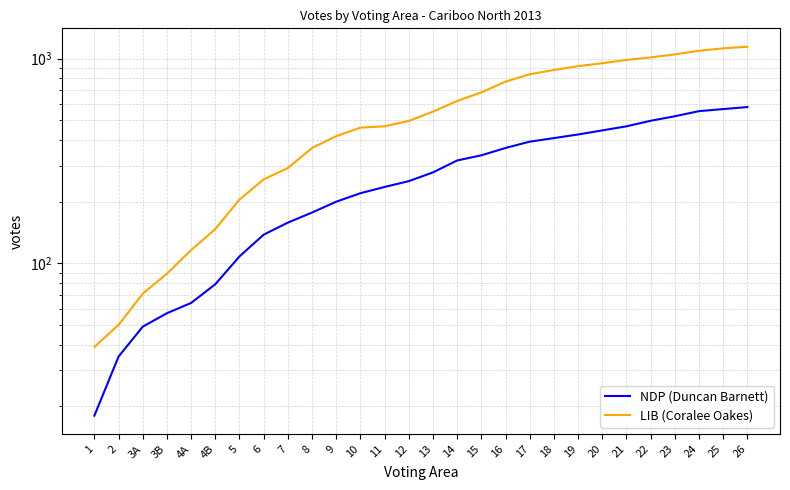

The value of LIB (Coralee Oakes) at 3B is 153. True or false?

False